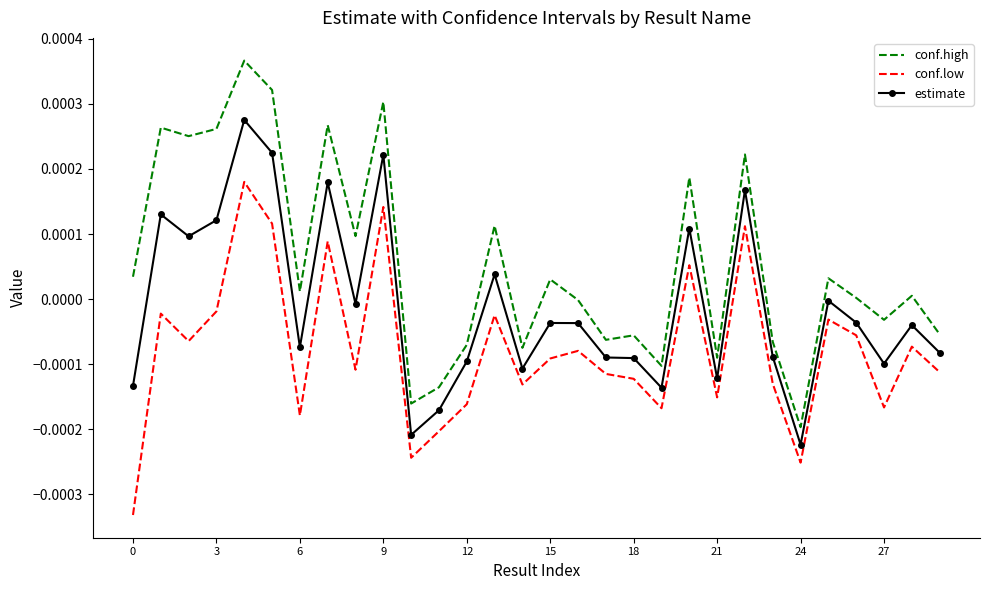

True or false: estimate and conf.high cross at least once.

False